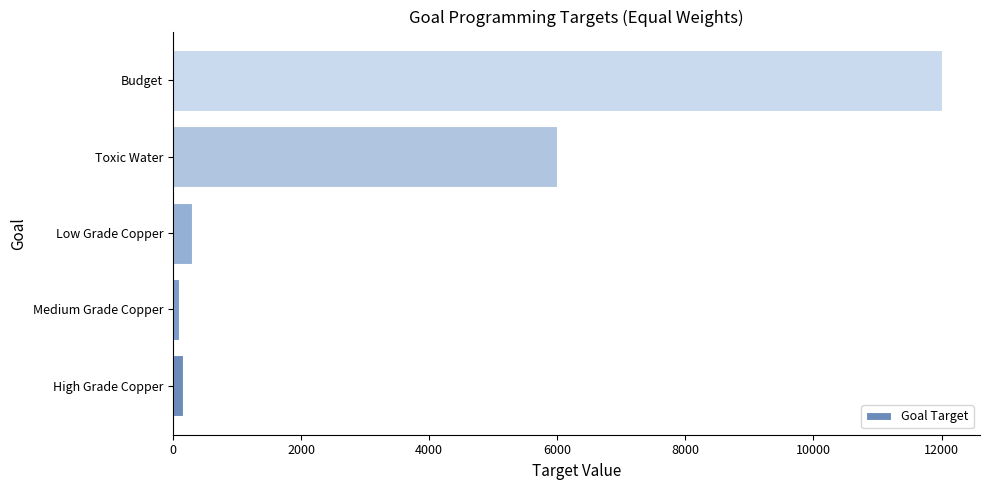

How many bars are there in total?

5